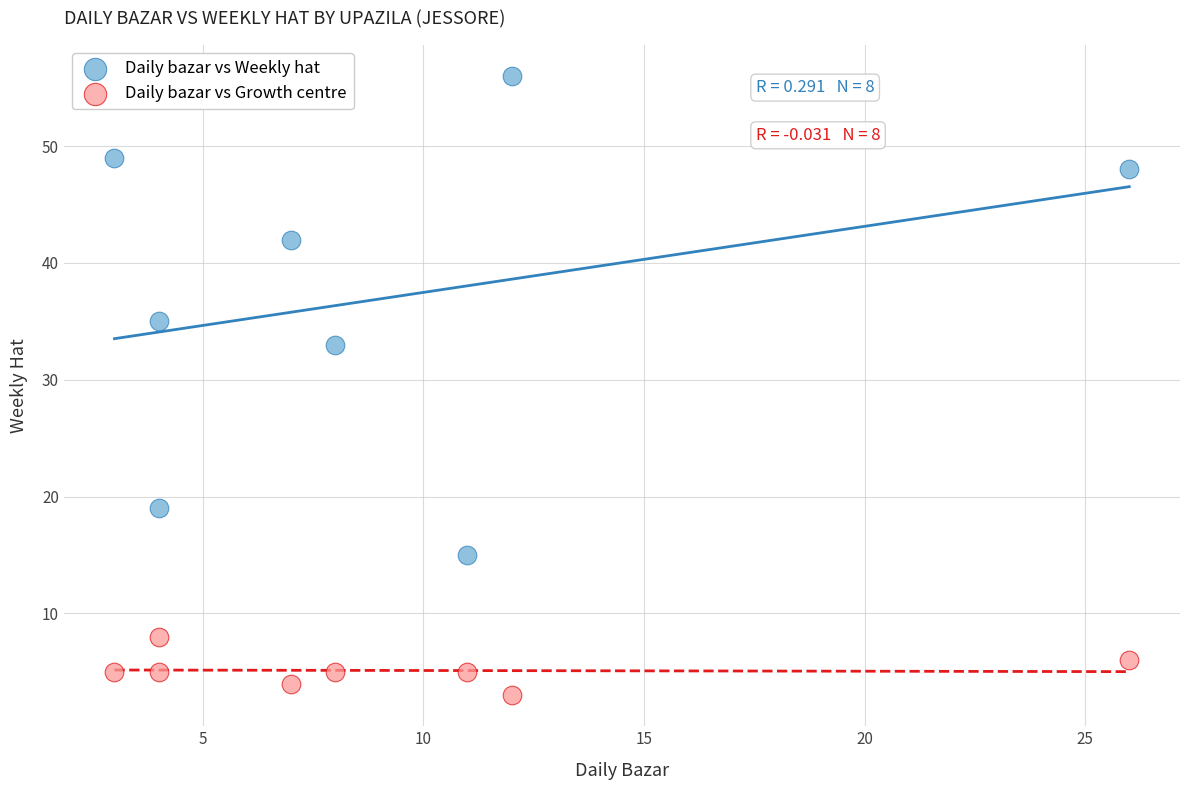

What is the X range (max minus min) for the scatter plot?

23